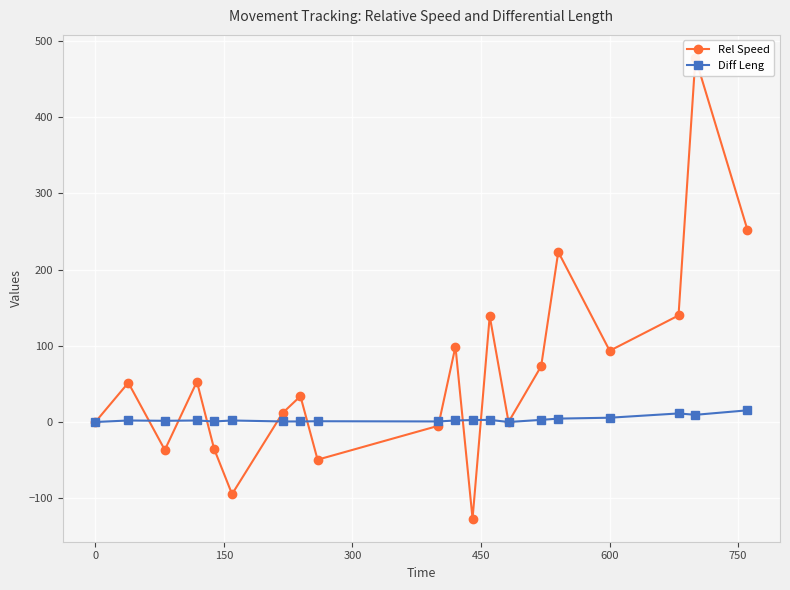

True or false: Diff Leng has more than 0 points higher than both neighbors.

True